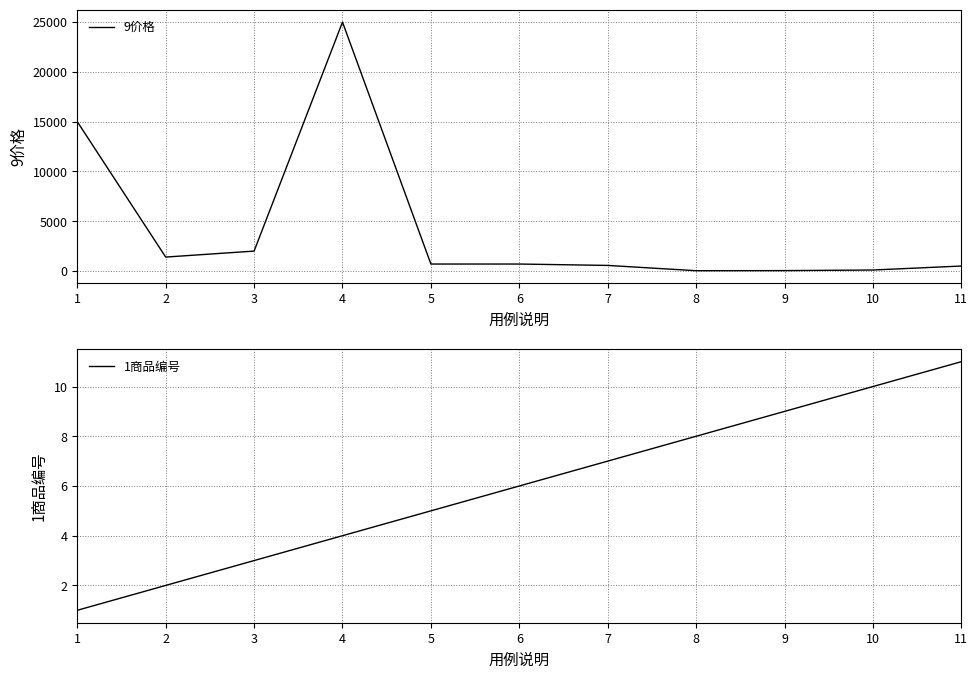

What is the sum of all 9价格 values?

46020